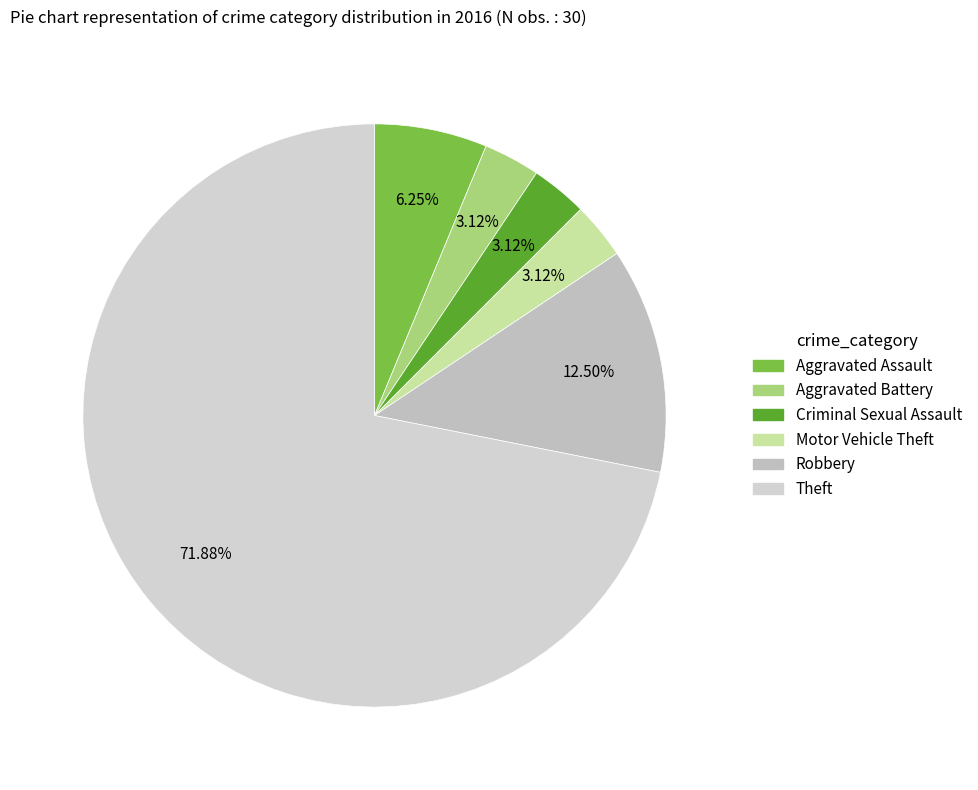

What percentage is the Motor Vehicle Theft slice, to the nearest percent?

3%